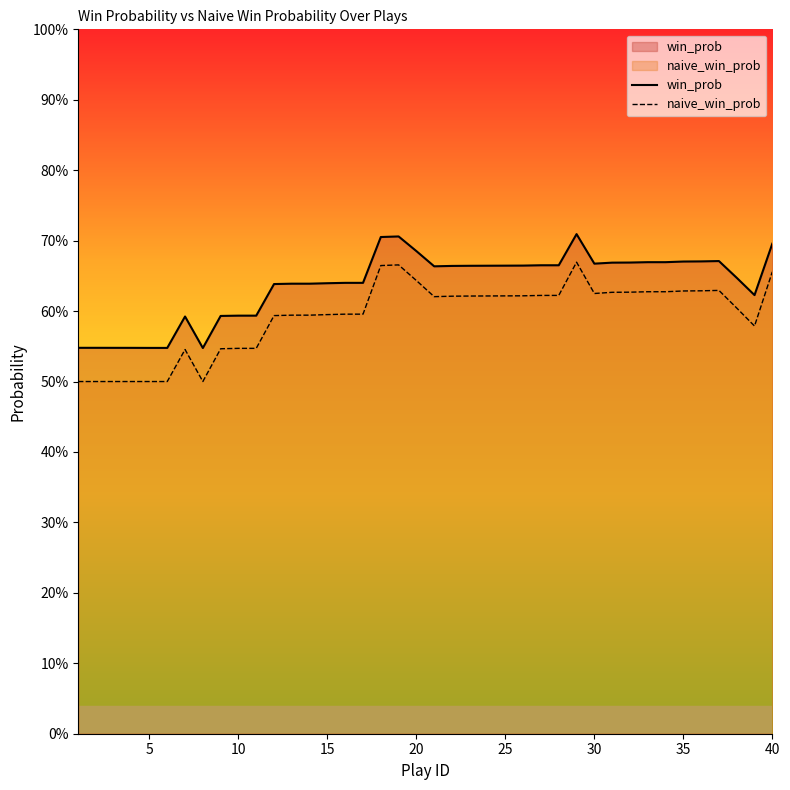

True or false: win_prob has more than 0 interior local peaks.

True